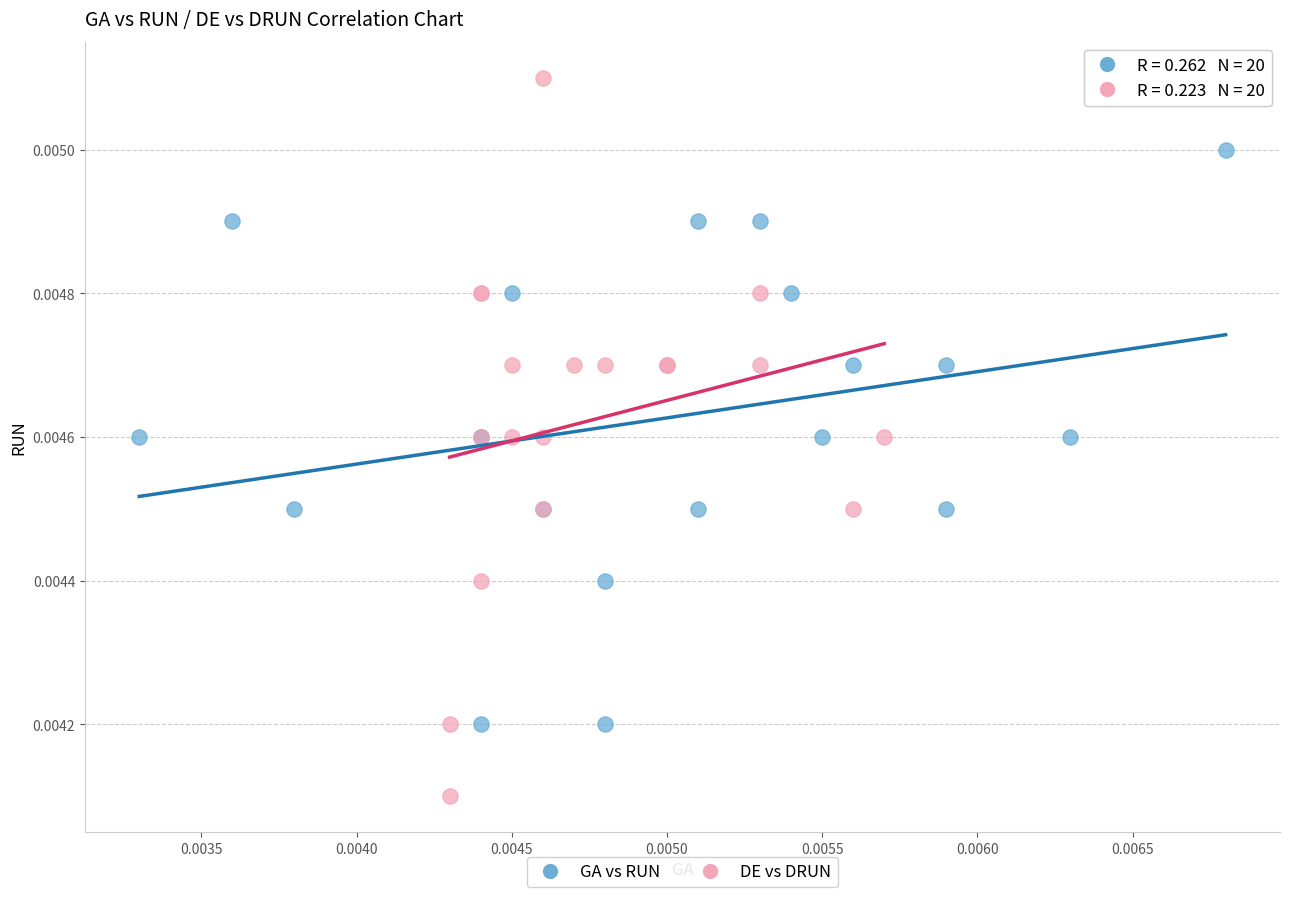

Which series contains the highest Y value?

DE vs DRUN